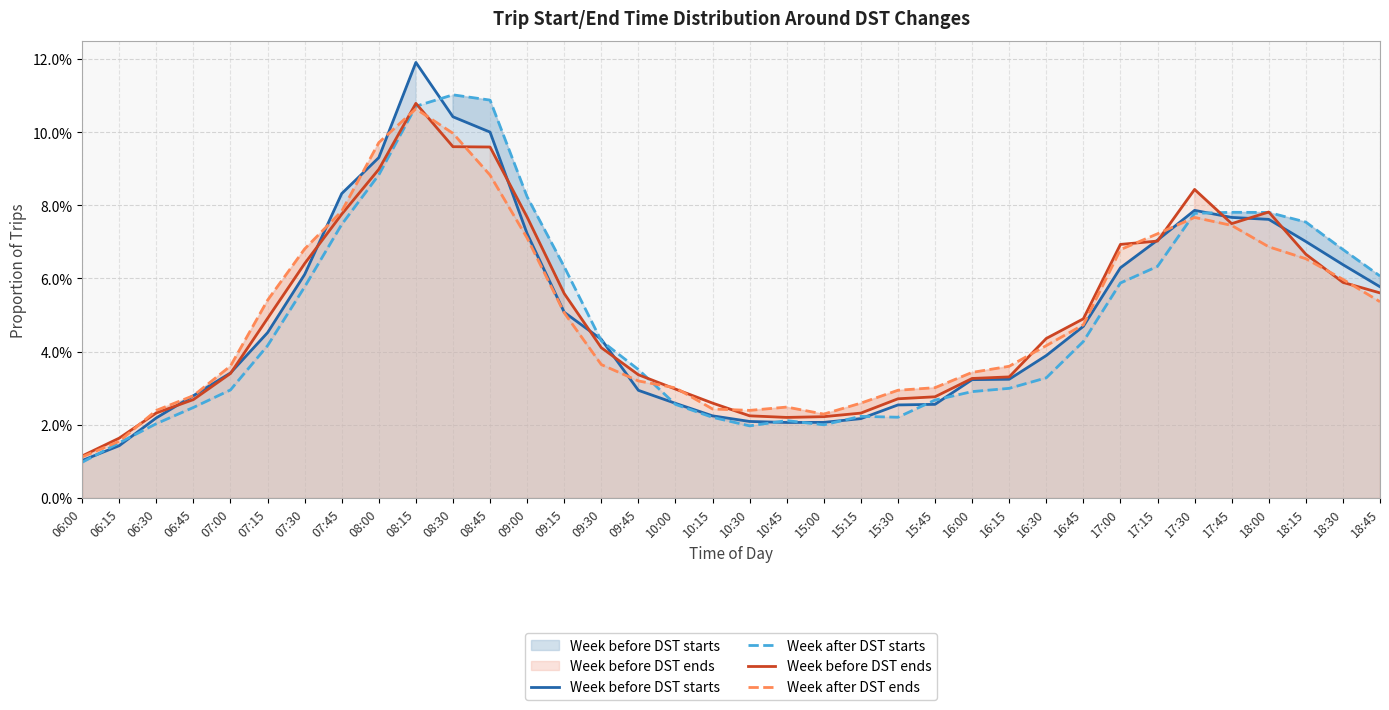

Which series changed the most between 15:45 and 16:30?

Week before DST ends